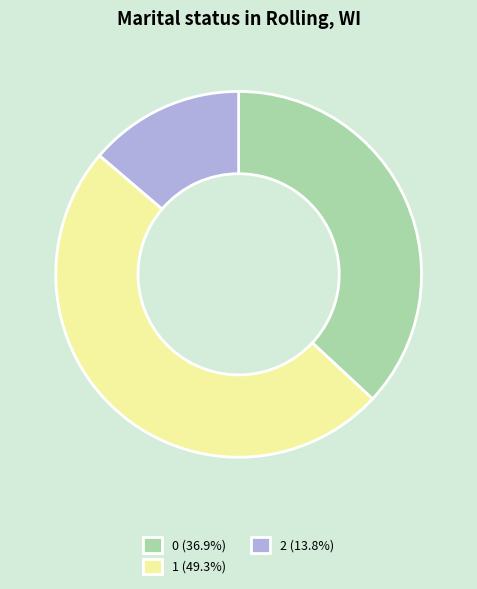

What is the ratio of the value at 1 (49.3%) to the value at 2 (13.8%)?

3.6